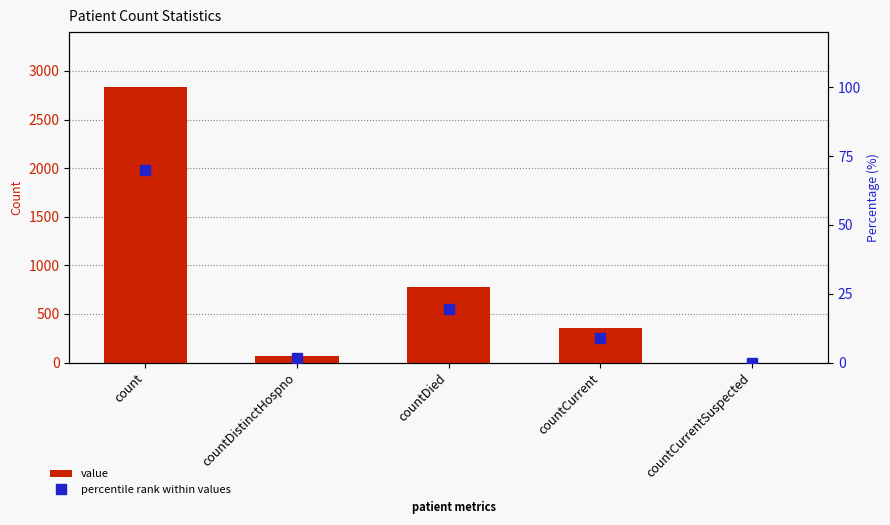

Which series has the widest spread of values?

value